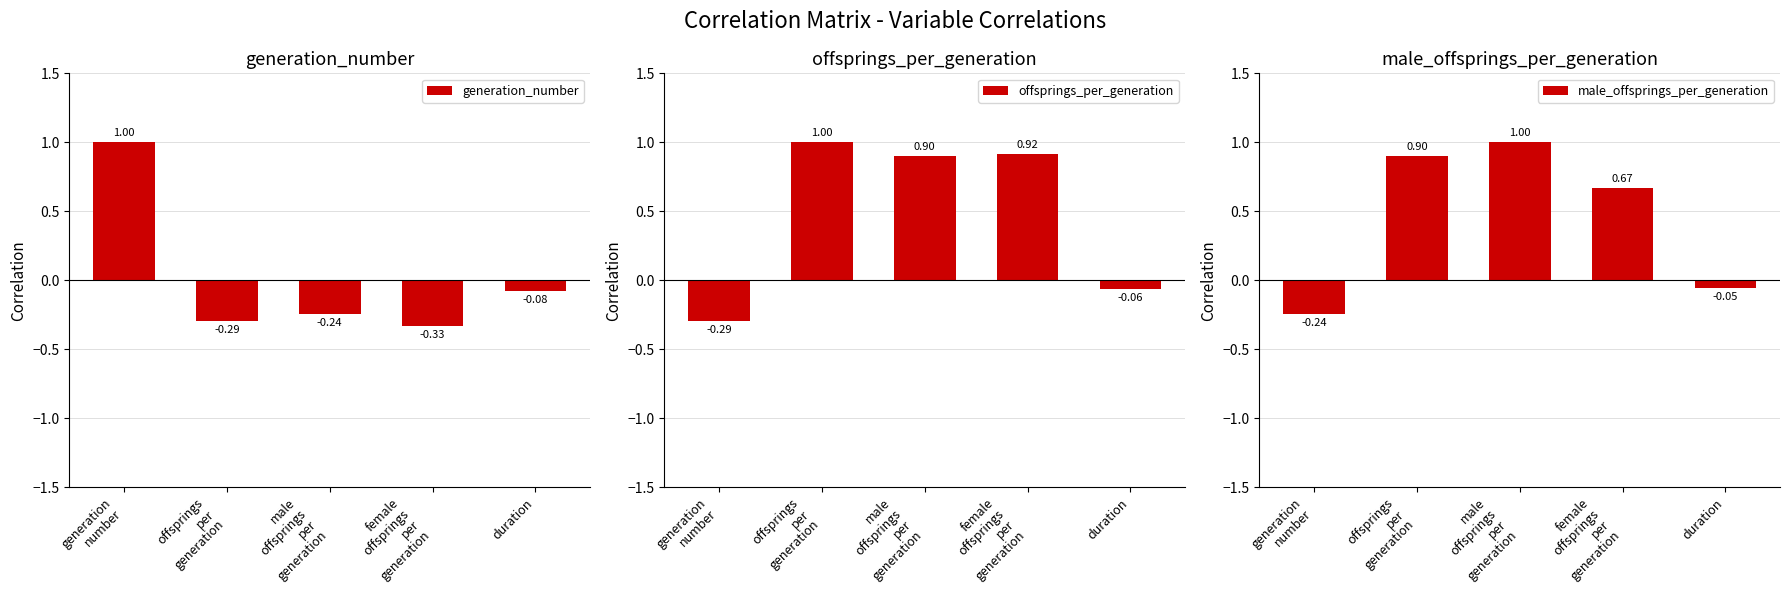

Rank the categories by male_offsprings_per_generation value from highest to lowest.

male
offsprings
per
generation, offsprings
per
generation, female
offsprings
per
generation, duration, generation
number